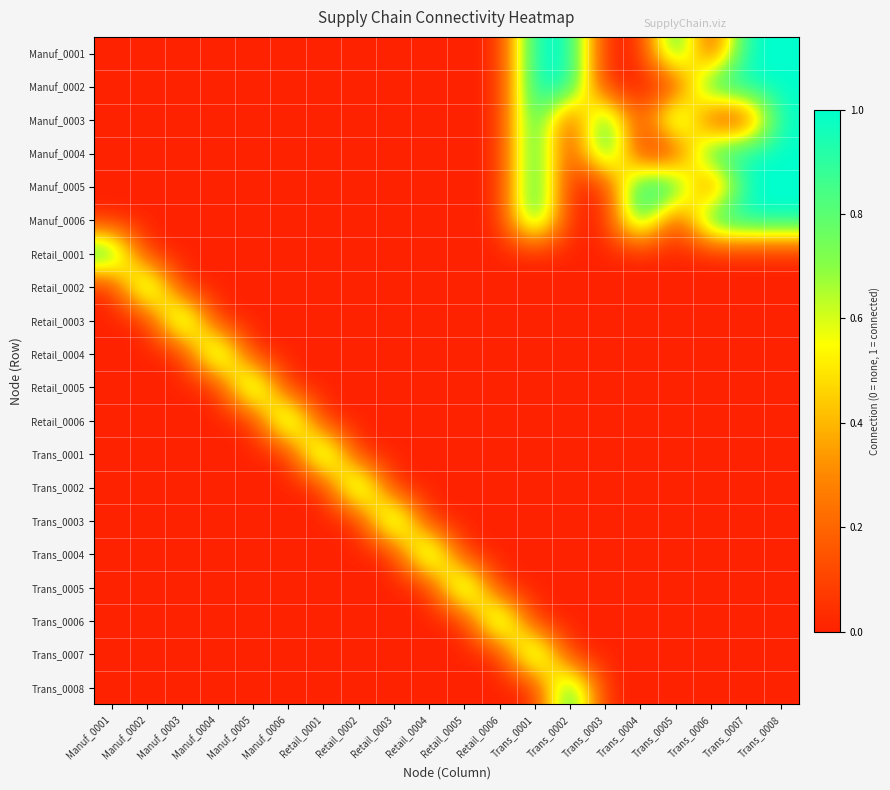

Count the number of data series in this chart.

20